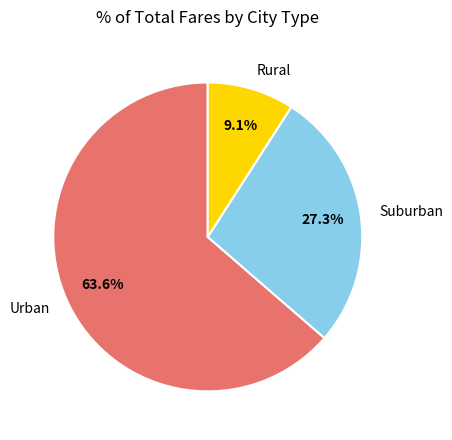

How many slices are in this pie chart?

3